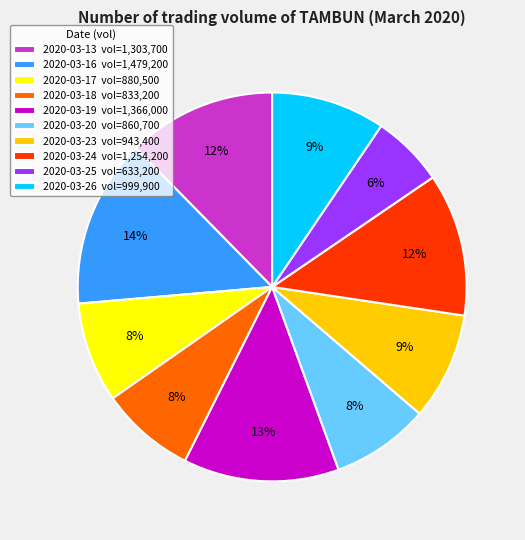

The 2020-03-13 slice represents 25% of the pie. True or false?

False